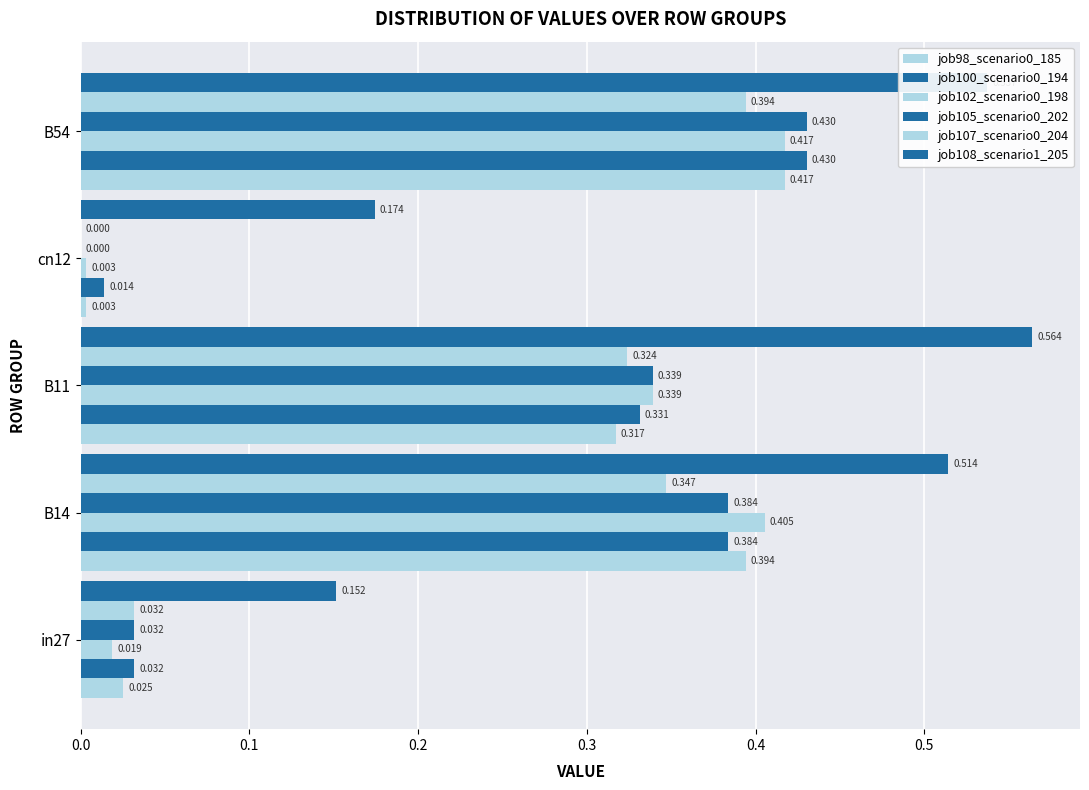

Reading left to right, transcribe all the data shown in this chart.

job98_scenario0_185: 0.0	0.4	0.3	0.0	0.4
job100_scenario0_194: 0.0	0.4	0.3	0.0	0.4
job102_scenario0_198: 0.0	0.4	0.3	0.0	0.4
job105_scenario0_202: 0.0	0.4	0.3	0.0	0.4
job107_scenario0_204: 0.0	0.3	0.3	0.0	0.4
job108_scenario1_205: 0.2	0.5	0.6	0.2	0.5